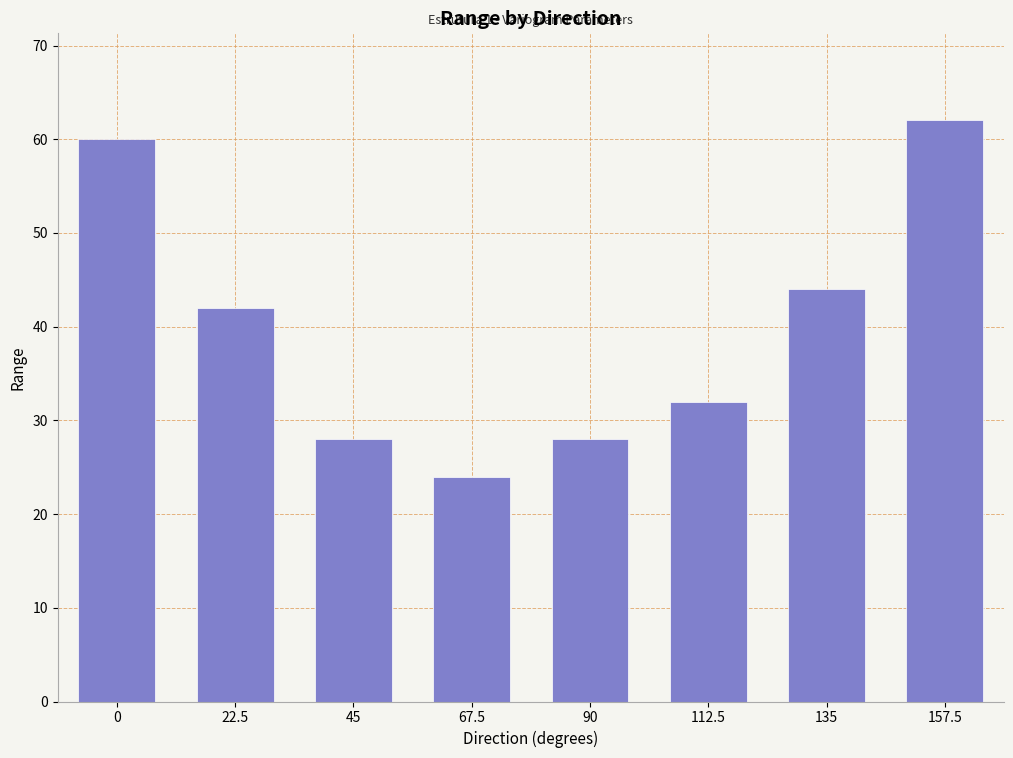

Reading left to right, what are all the values shown in this chart?

60	42	28	24	28	32	44	62